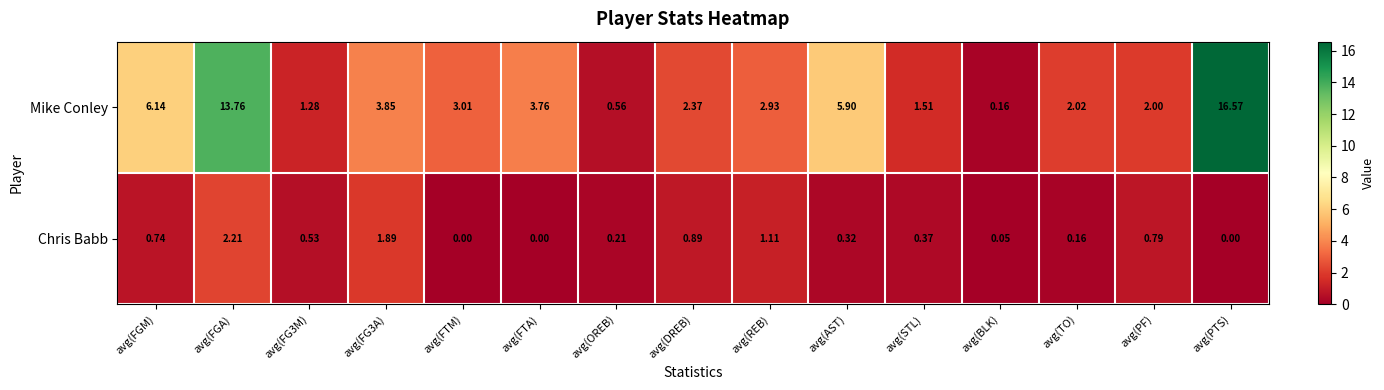

Which series has the largest range (max minus min)?

Mike Conley